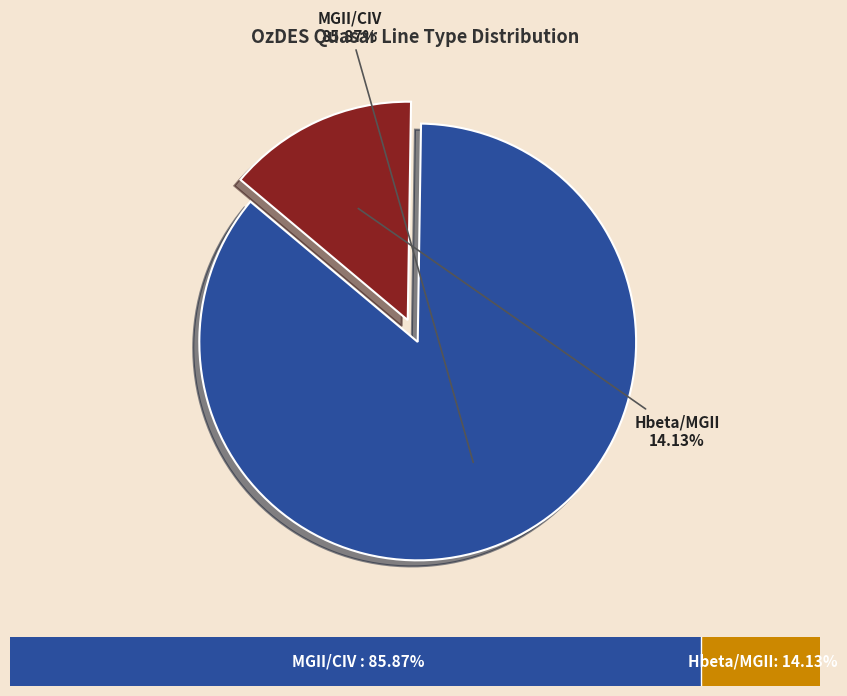

Does any single category account for the majority?

Yes